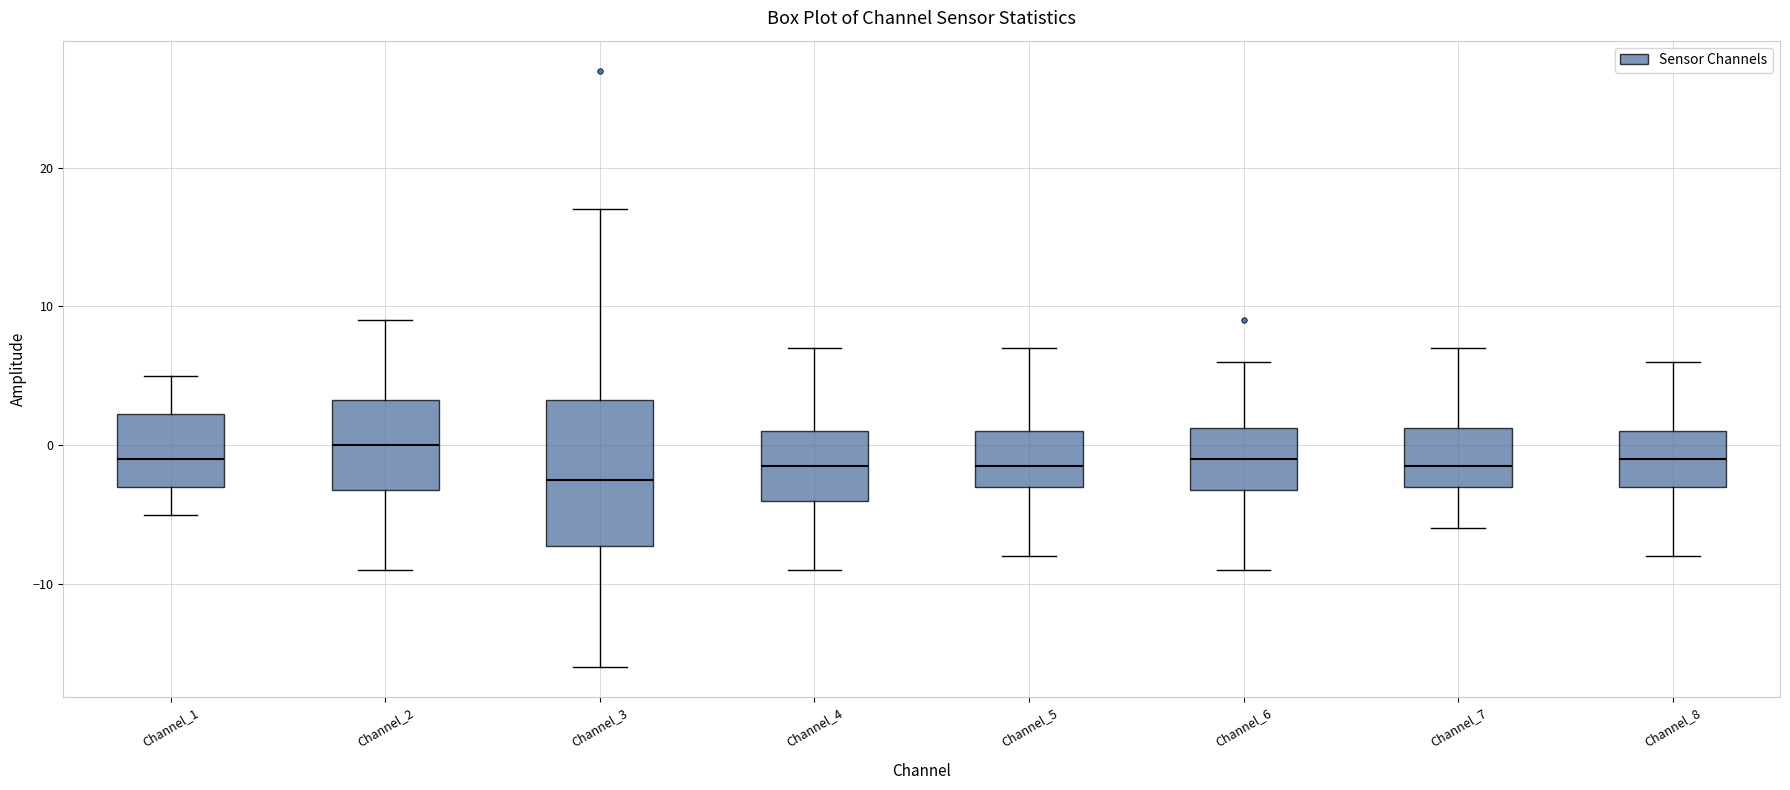

Reading left to right, read every box against the y-axis: the position of its median line, the range the box covers, and the ends of its whiskers. The values are not printed on the chart, so give them approximately, as read against the axis.

Channel_1: median -1, box -3 to 2, whiskers -5 to 5
Channel_2: median 0, box -3 to 3, whiskers -9 to 9
Channel_3: median -2, box -7 to 3, whiskers -16 to 17
Channel_4: median -1, box -4 to 1, whiskers -9 to 7
Channel_5: median -1, box -3 to 1, whiskers -8 to 7
Channel_6: median -1, box -3 to 1, whiskers -9 to 6
Channel_7: median -1, box -3 to 1, whiskers -6 to 7
Channel_8: median -1, box -3 to 1, whiskers -8 to 6